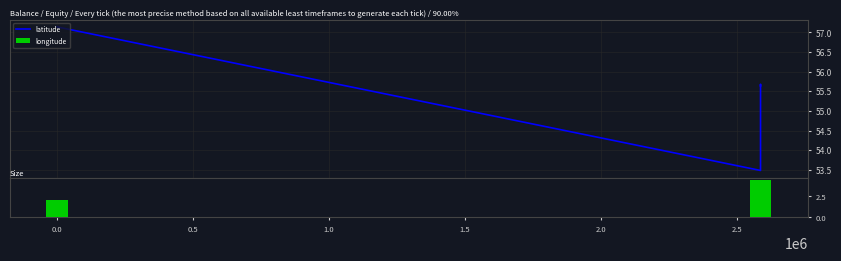

Which series has the largest total across all categories?

latitude